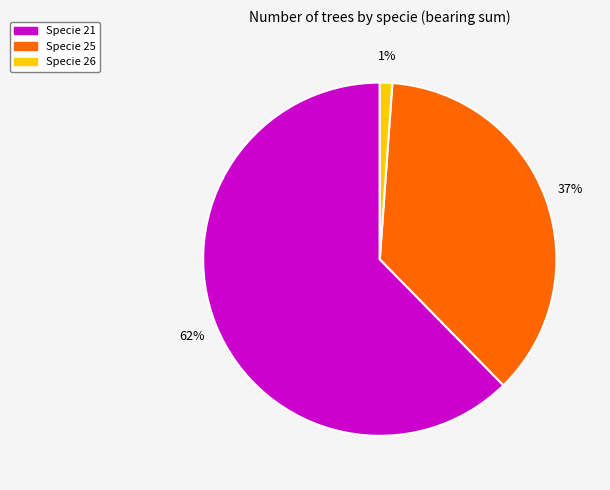

To the nearest percent, what is the difference between the largest and smallest slice percentages?

61%